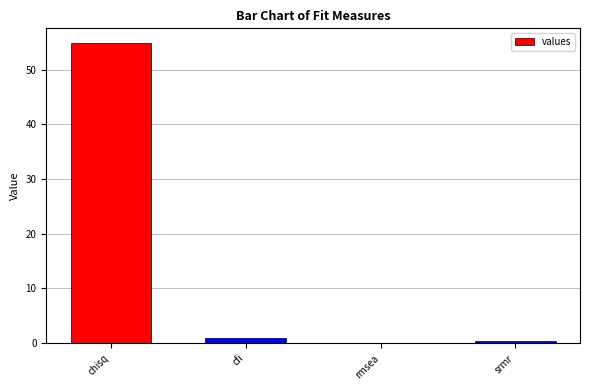

Is it true that the value at chisq is 84.3?

False